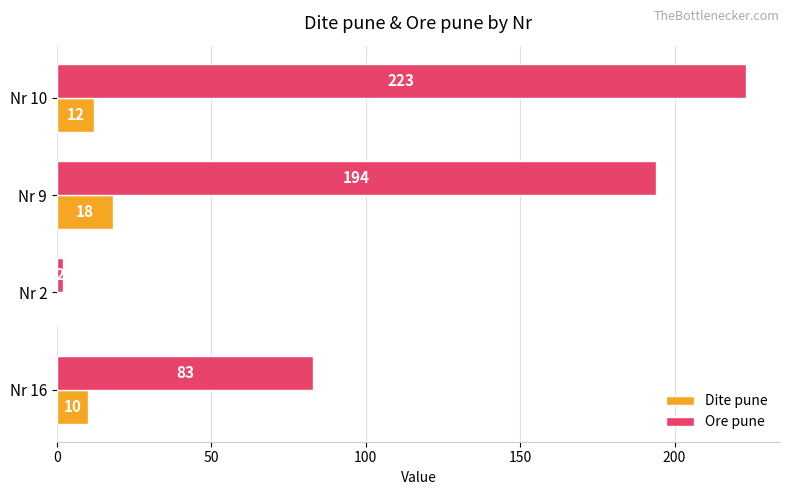

Which series has the largest total across all categories?

Ore pune